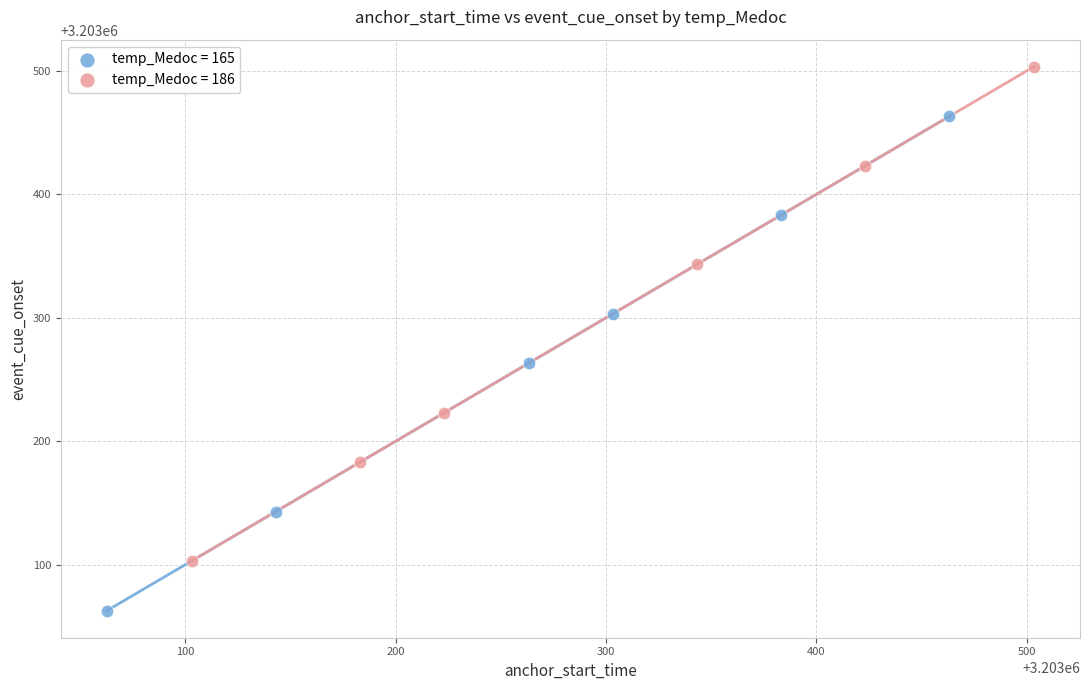

What are all the series names shown in the legend?

temp_Medoc = 165, temp_Medoc = 186